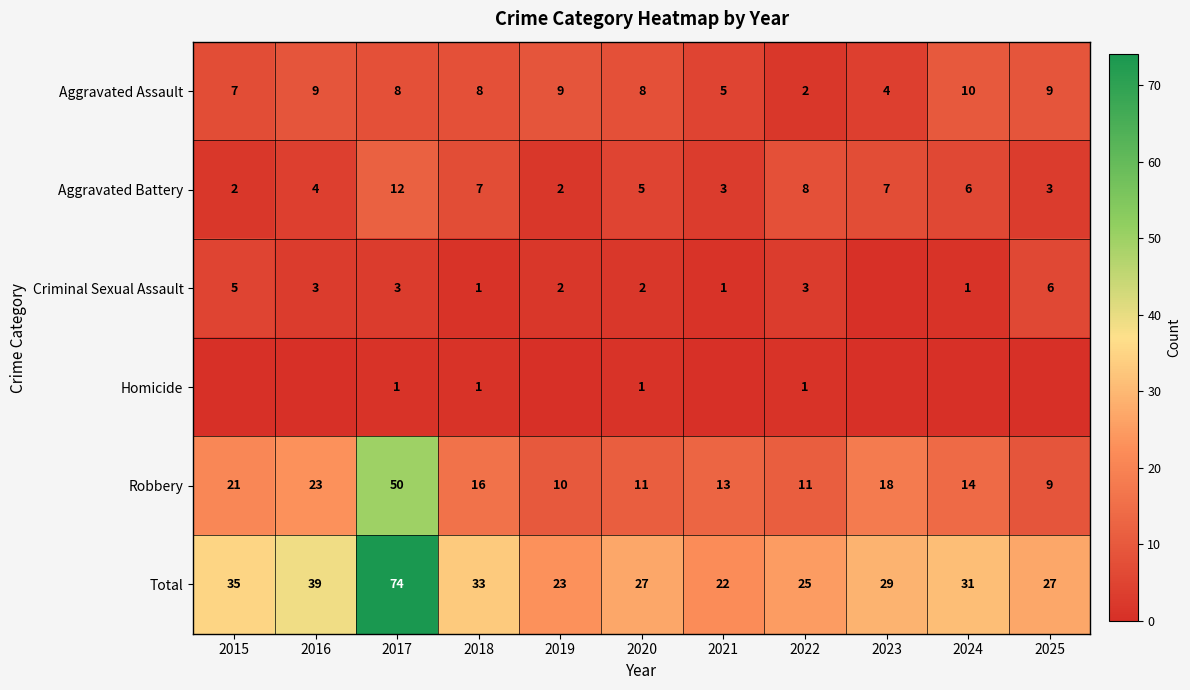

Read the Total value at 2024, to the nearest 10.

30